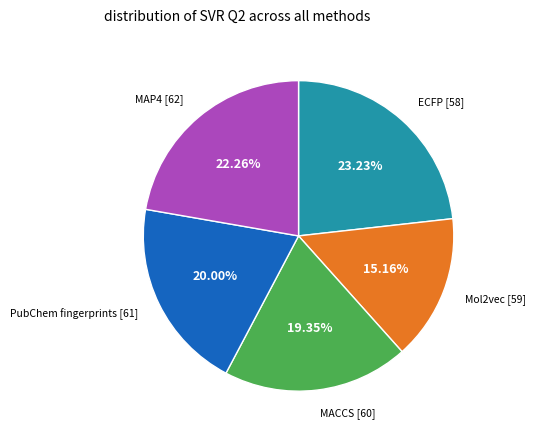

Does any single category account for the majority?

No